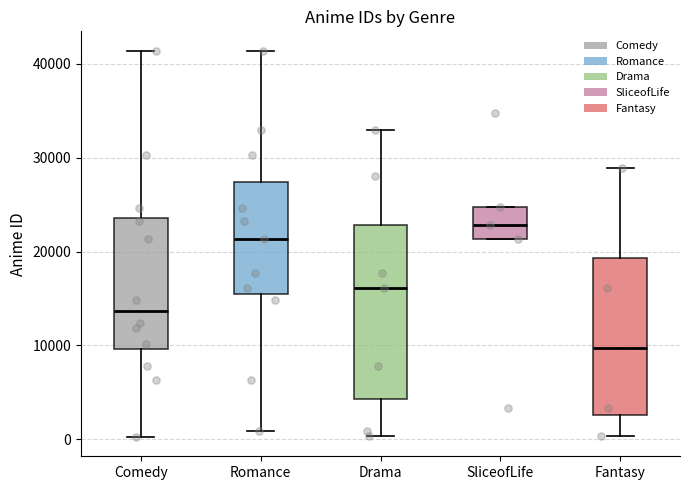

Reading left to right, transcribe this box plot: for each box, give where its median line is, the range the box spans, and where its two whiskers end, as read against the y-axis. The values are not printed on the chart, so give them approximately, as read against the axis.

Comedy: median 14000, box 10000 to 24000, whiskers 0 to 41000
Romance: median 21000, box 15000 to 27000, whiskers 1000 to 41000
Drama: median 16000, box 4000 to 23000, whiskers 0 to 33000
SliceofLife: median 23000, box 21000 to 25000, whiskers 21000 to 25000
Fantasy: median 10000, box 3000 to 19000, whiskers 0 to 29000